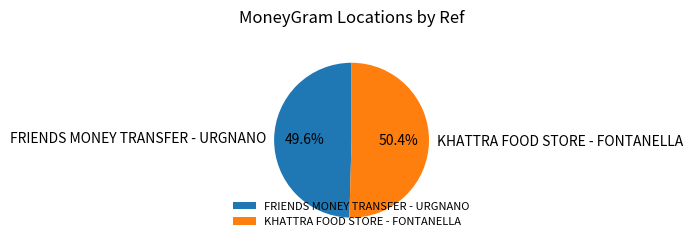

True or false: FRIENDS MONEY TRANSFER - URGNANO accounts for 44% of the total.

False